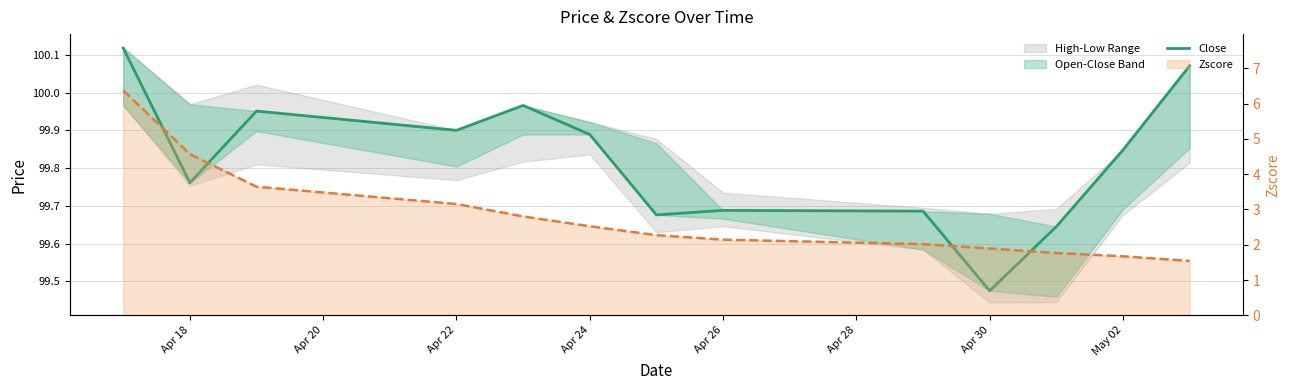

How many interior local valleys (lower than both neighbors) does the data have?

4